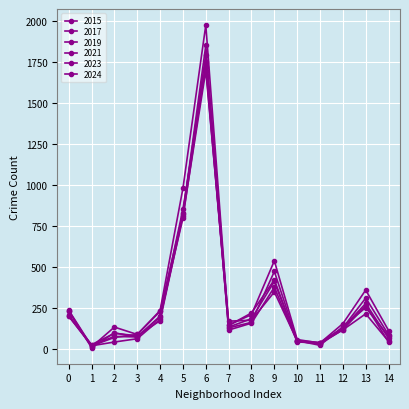

What is the sum of all 2019 values?

4210